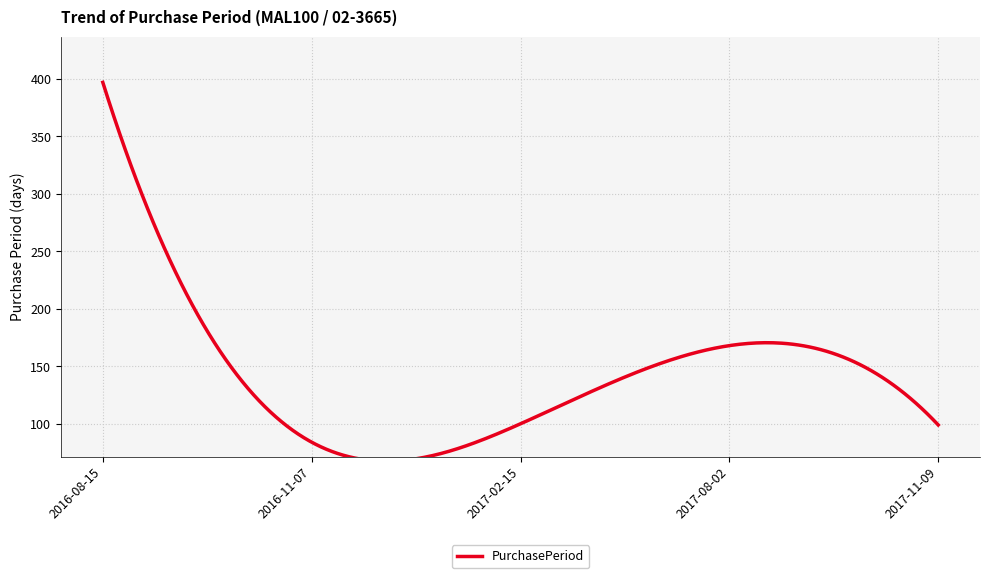

Reading left to right, list all the values displayed in this chart.

2016-08-15=397	2016-11-07=84	2017-02-15=100	2017-08-02=168	2017-11-09=99